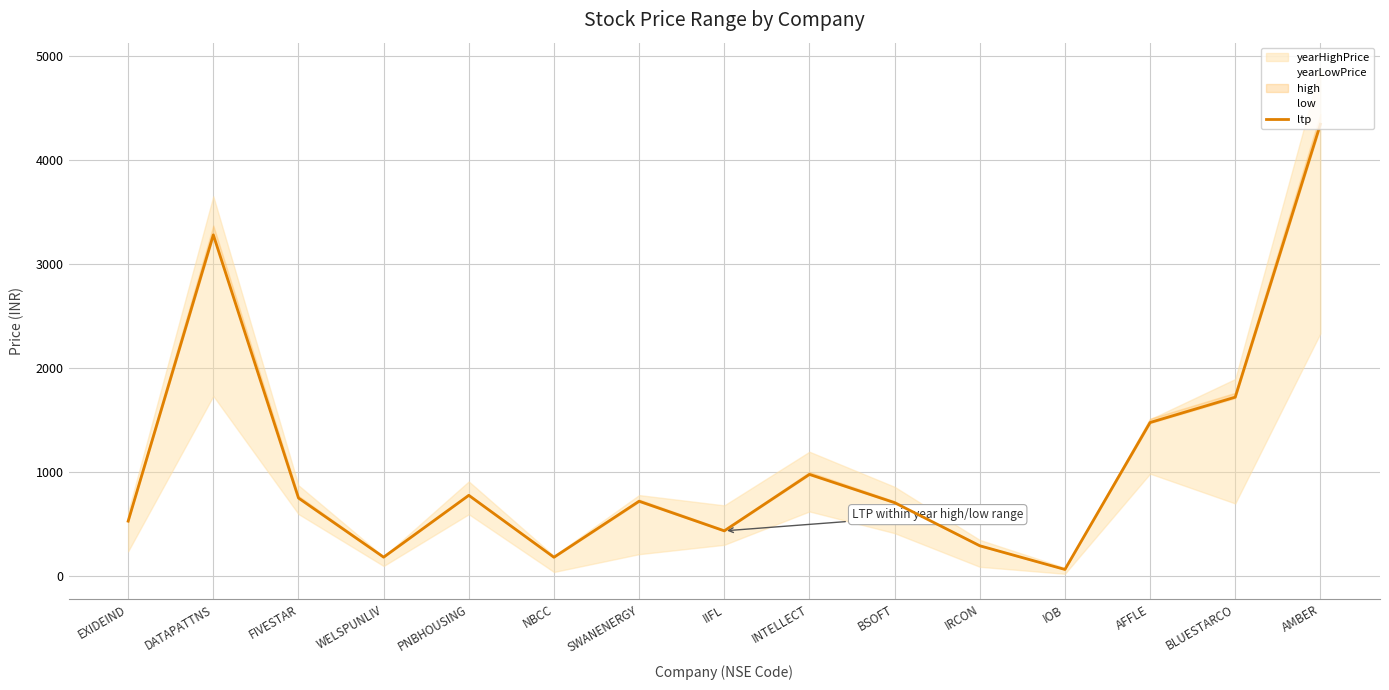

How many data points are less than 723?

7